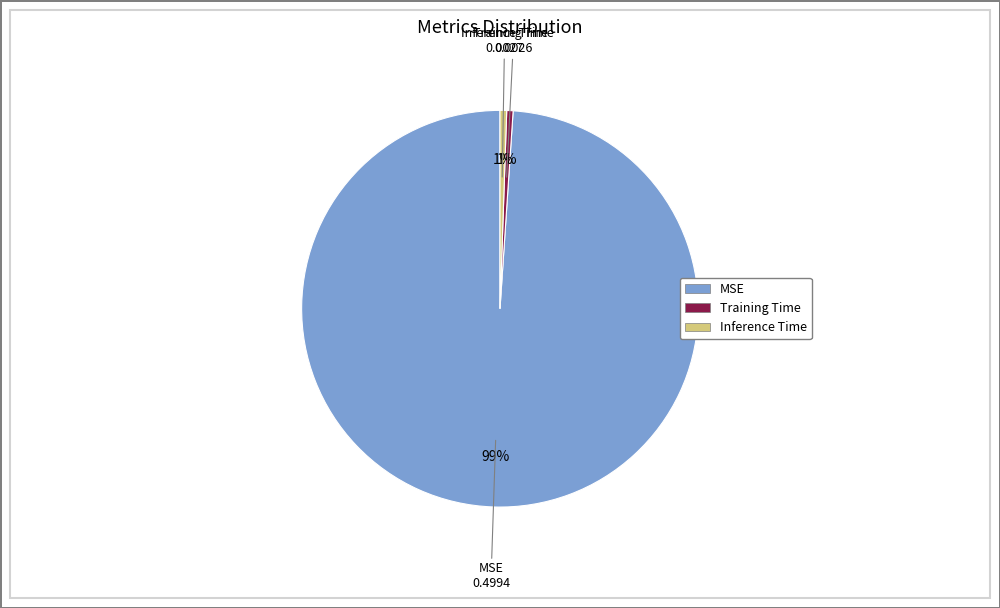

To the nearest percent, what percentage of the pie is Inference Time?

1%